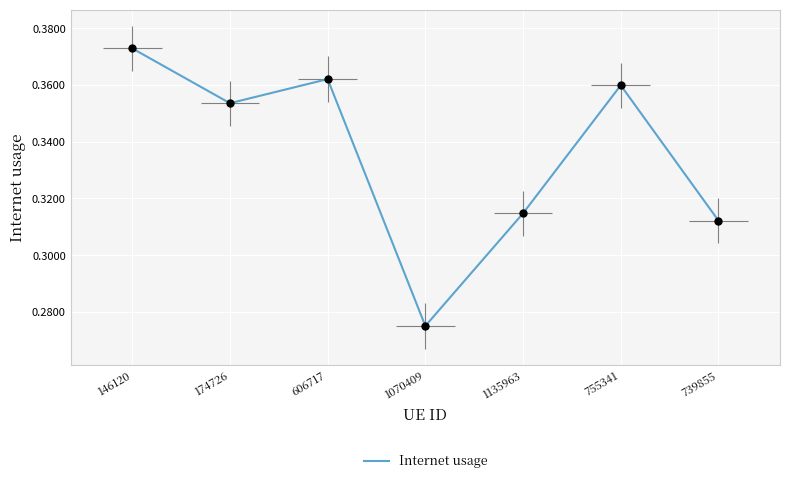

Between 606717 and 1135963, which is larger?

606717